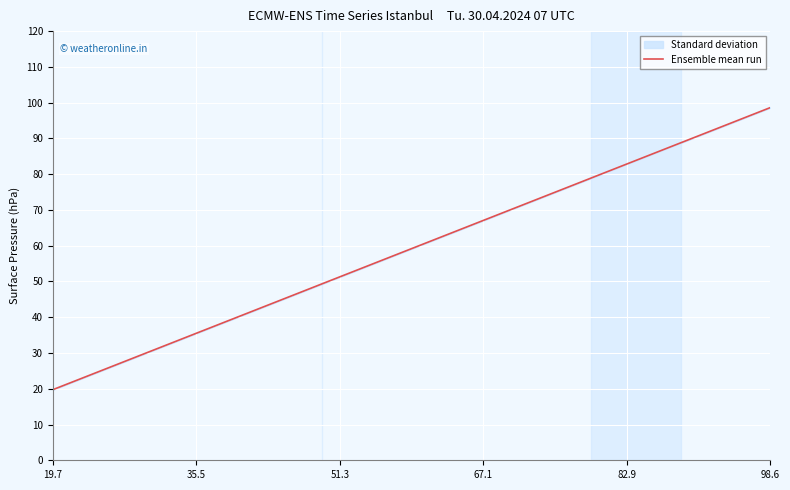

Approximately how many times larger is the value at 98.6 compared to 19.7?

5.0